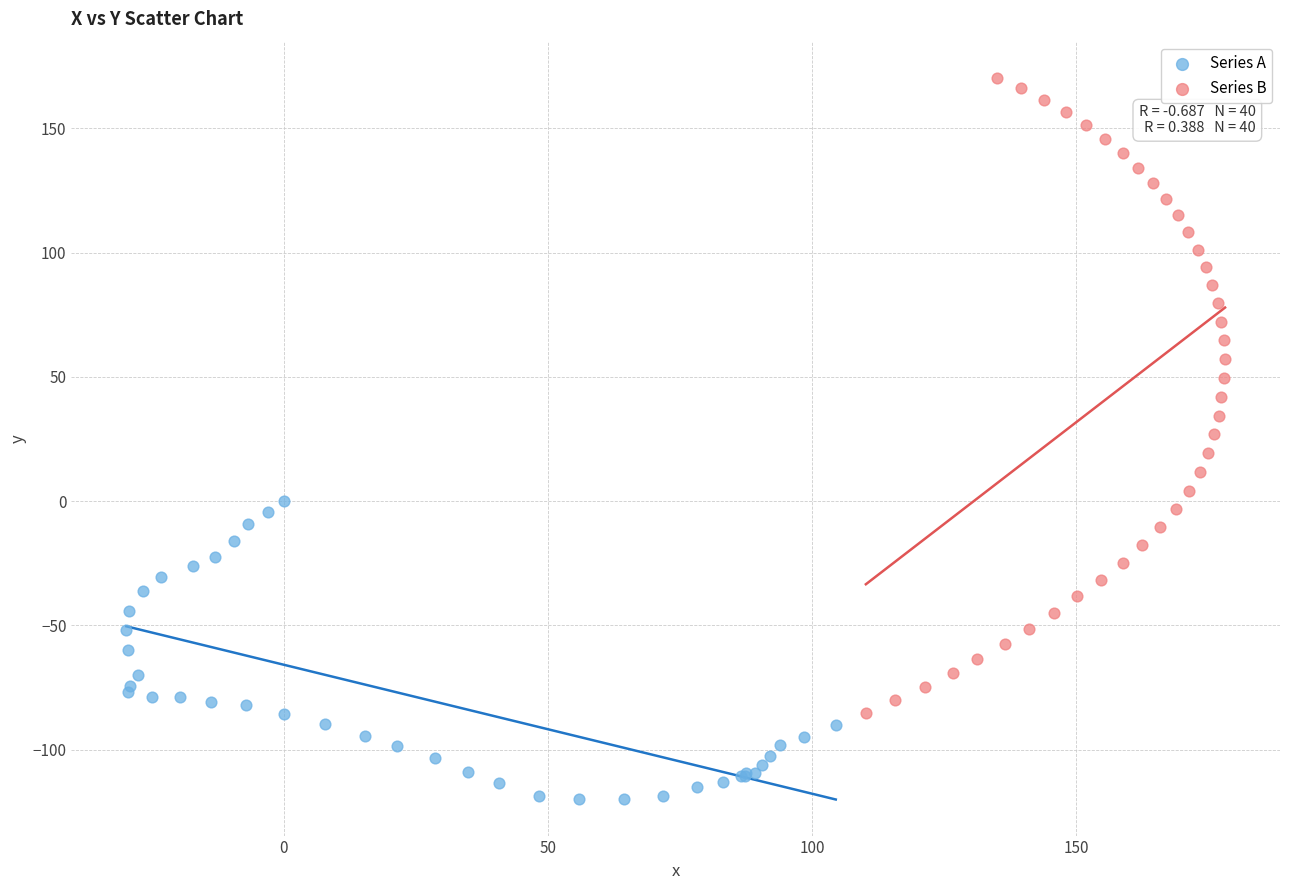

Which series reaches the minimum Y coordinate?

Series A